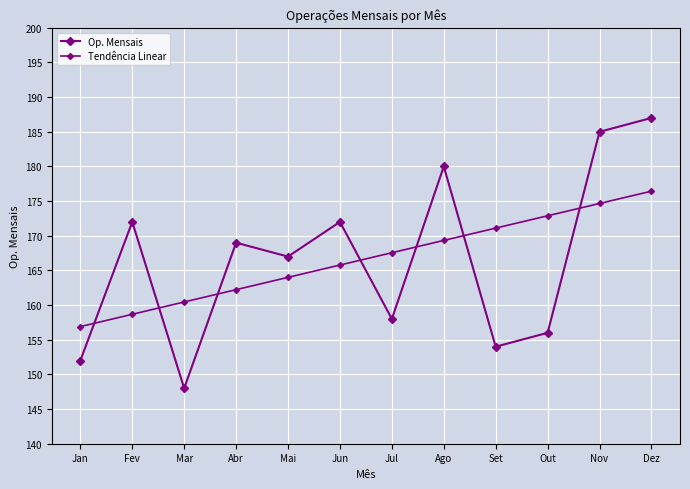

What is the spread (max minus min) of values at Mai?

3.0